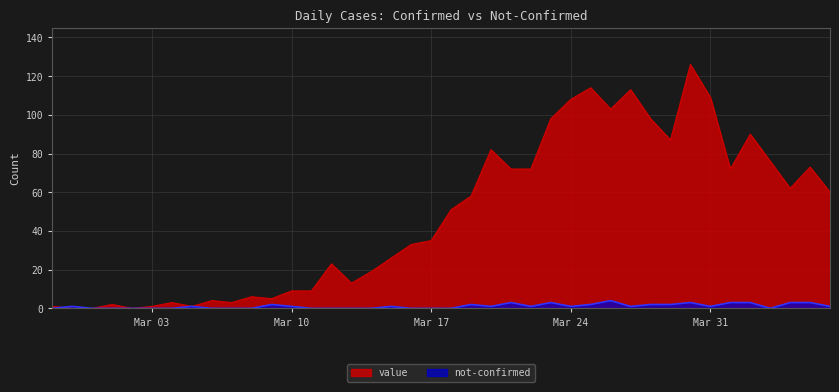

The value series shows 3 at 2020-03-04. True or false?

True